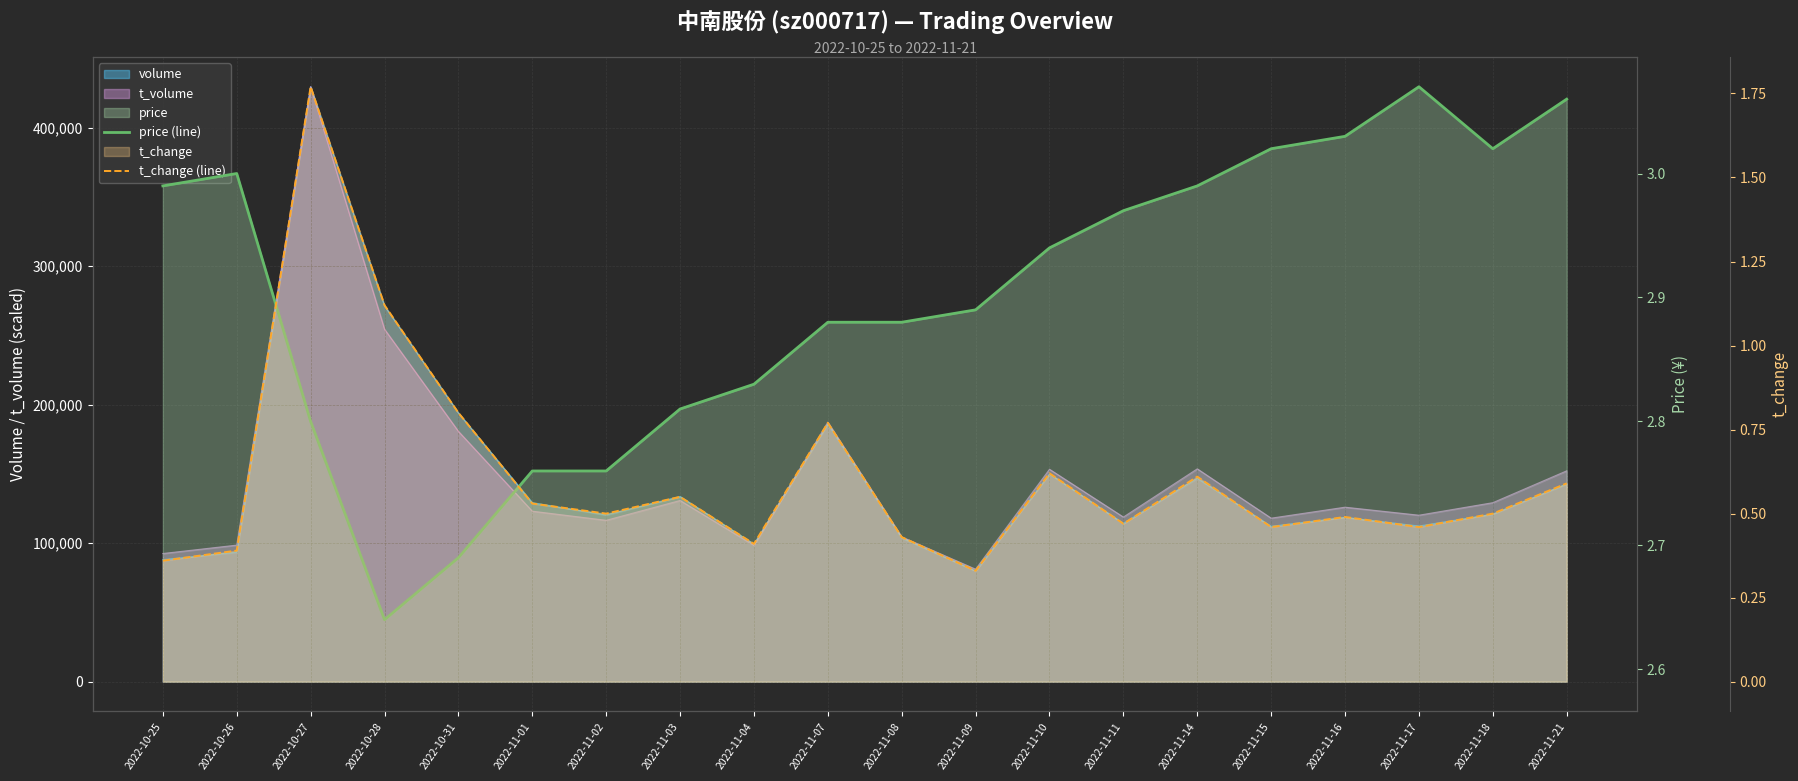

How many data points does each series have?

20